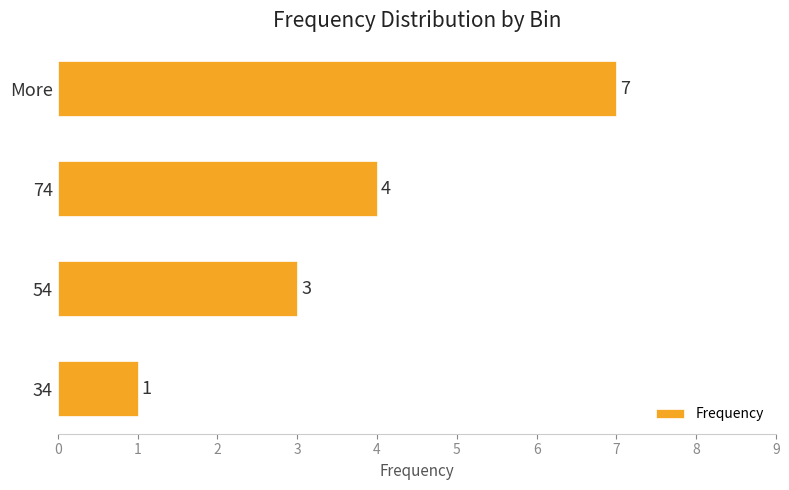

How many values are between 3 and 7?

3